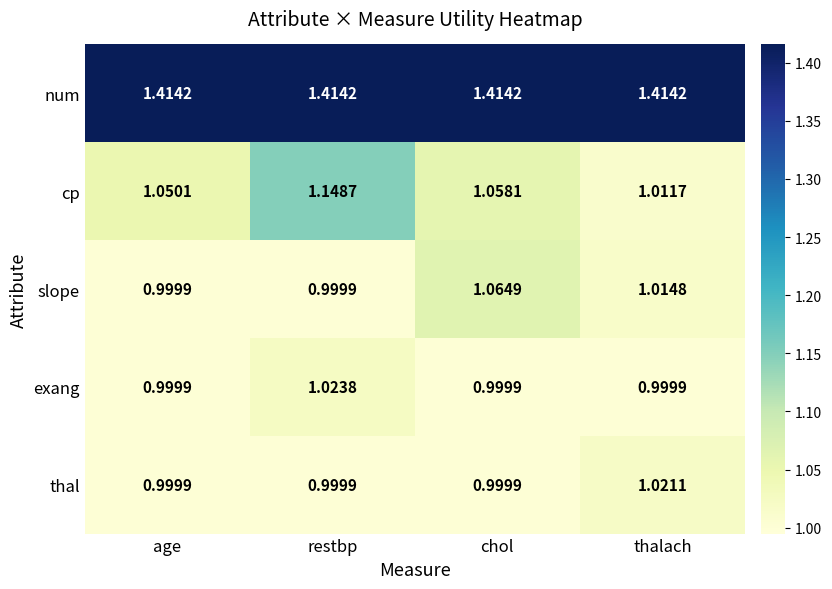

At which category is the sum across all series the highest?

restbp